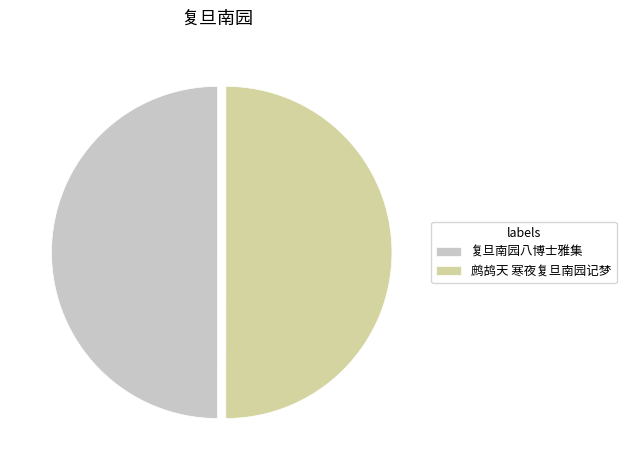

The 复旦南园八博士雅集 slice represents 61% of the pie. True or false?

False